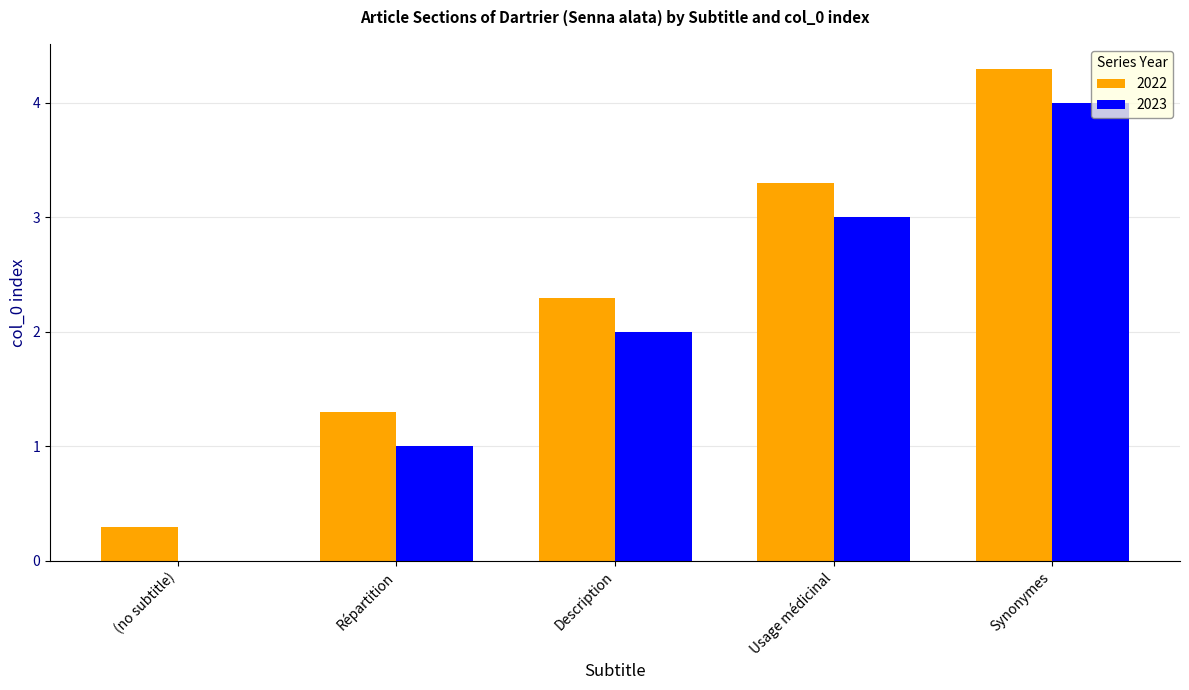

Read the 2023 value at Usage médicinal.

3.0